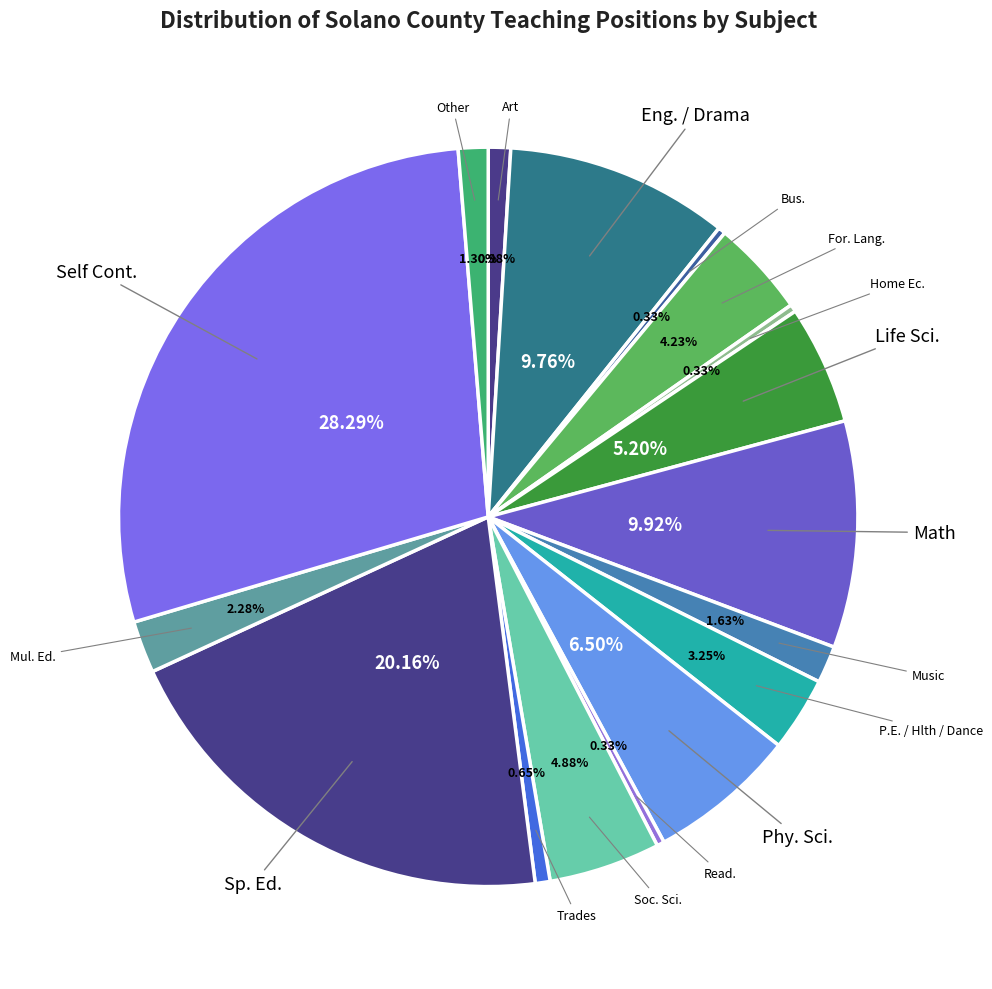

How many slices are in this pie chart?

17